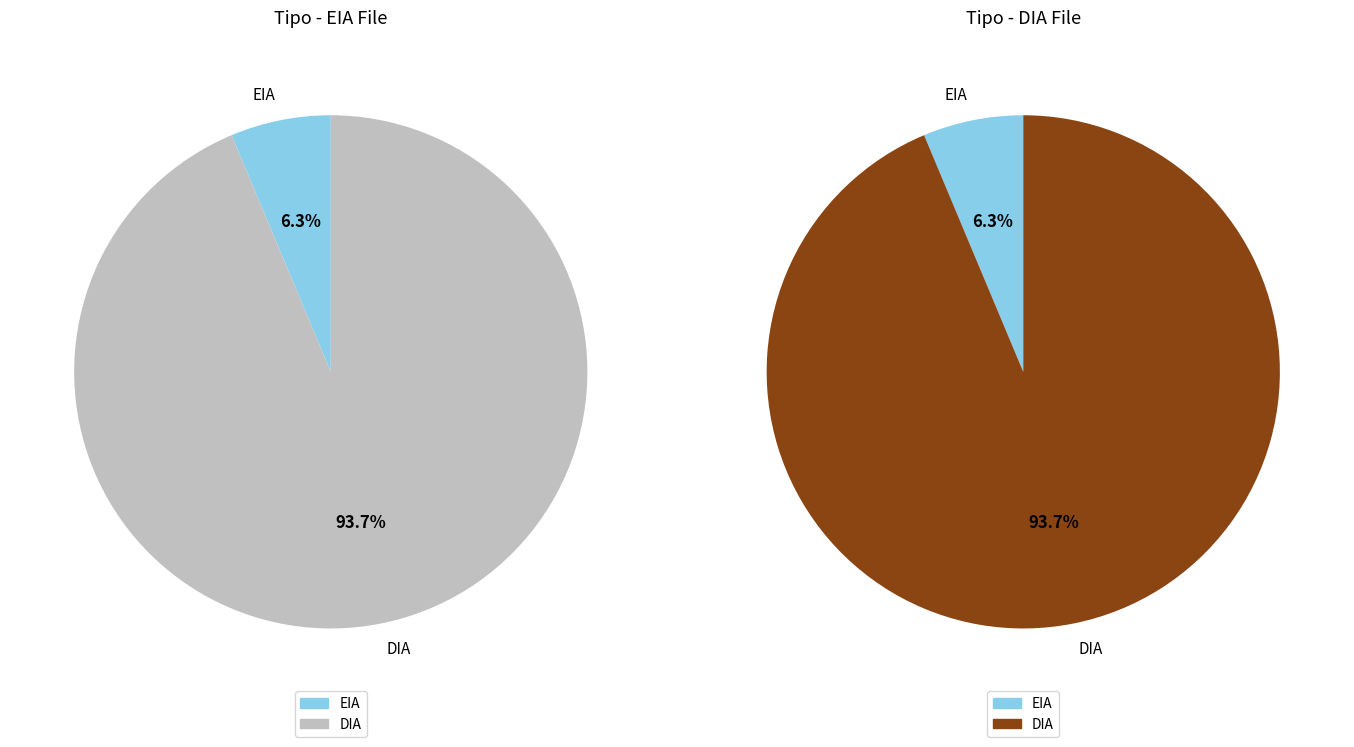

What percentage is NOT represented by EIA?

93.7%